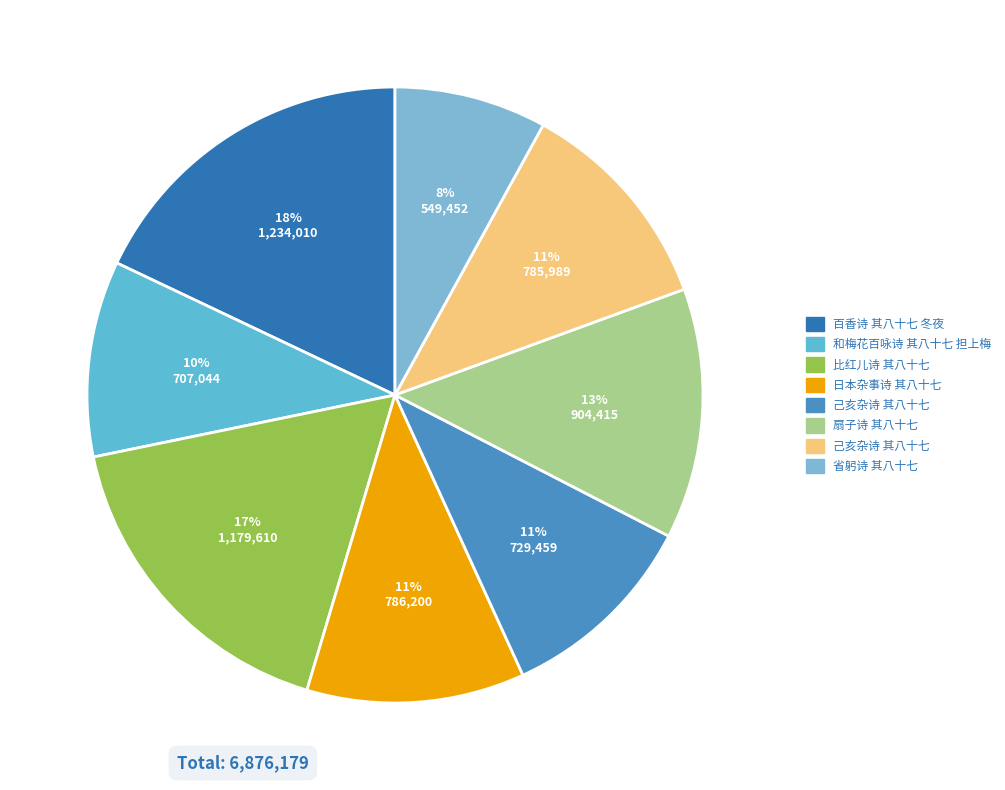

How many slices are in this pie chart?

8